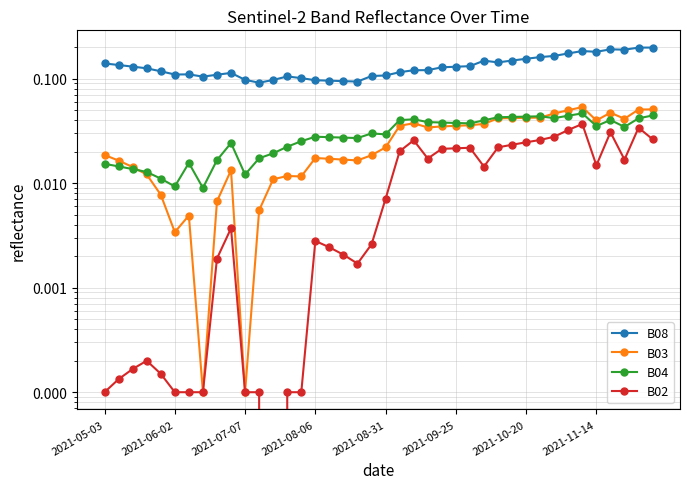

Which series has the widest spread of values?

B08